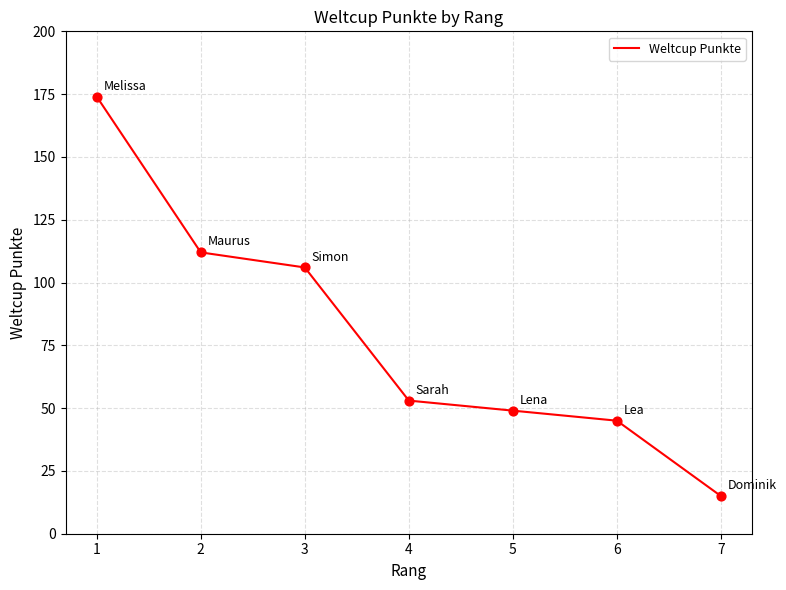

What is the change in value from 2 to 5?

-63